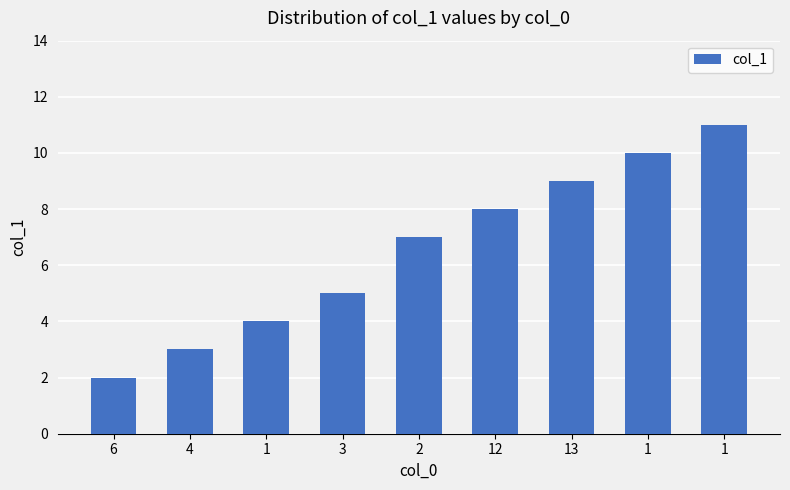

List the labels in order of value, smallest first.

6, 4, 1, 3, 2, 12, 13, 1, 1